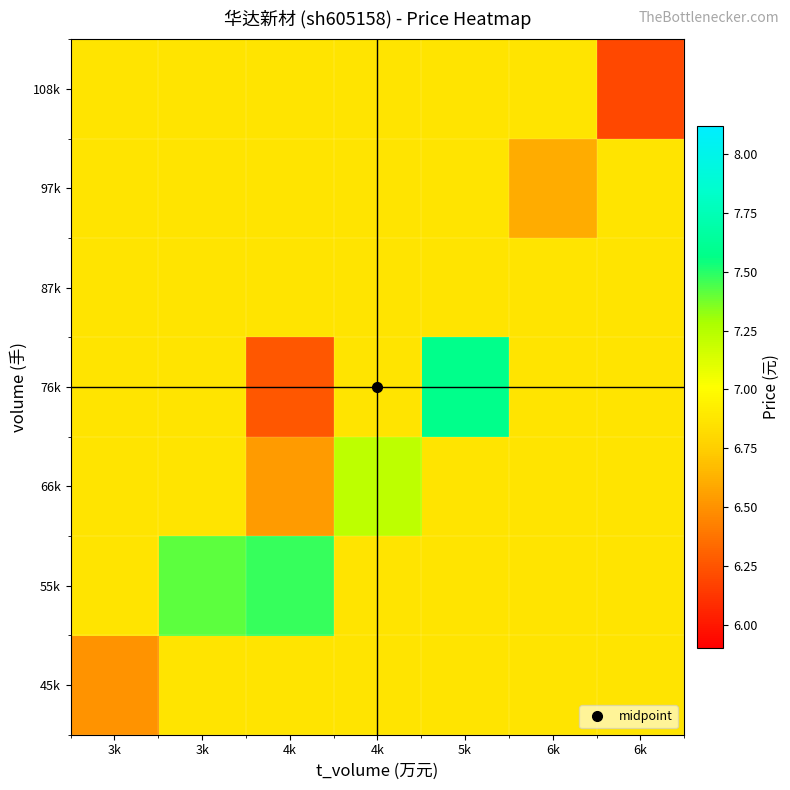

Which series has the widest spread of values?

76k